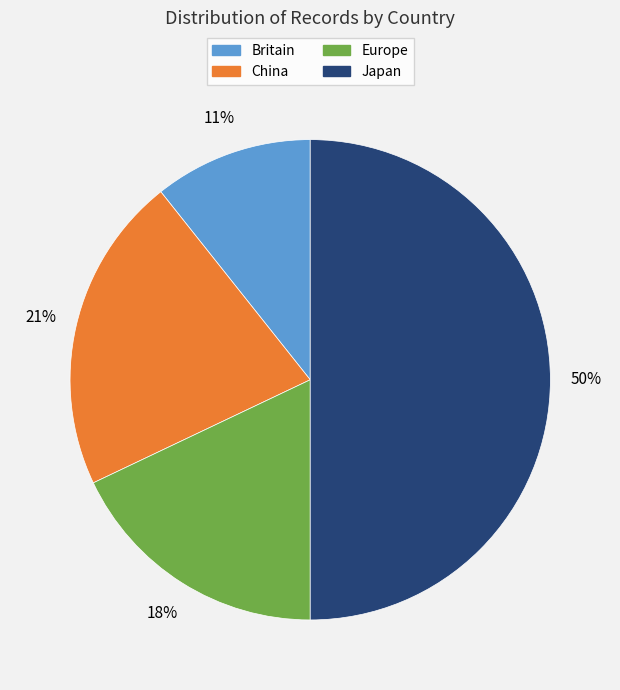

To the nearest percent, what portion does Britain represent?

11%